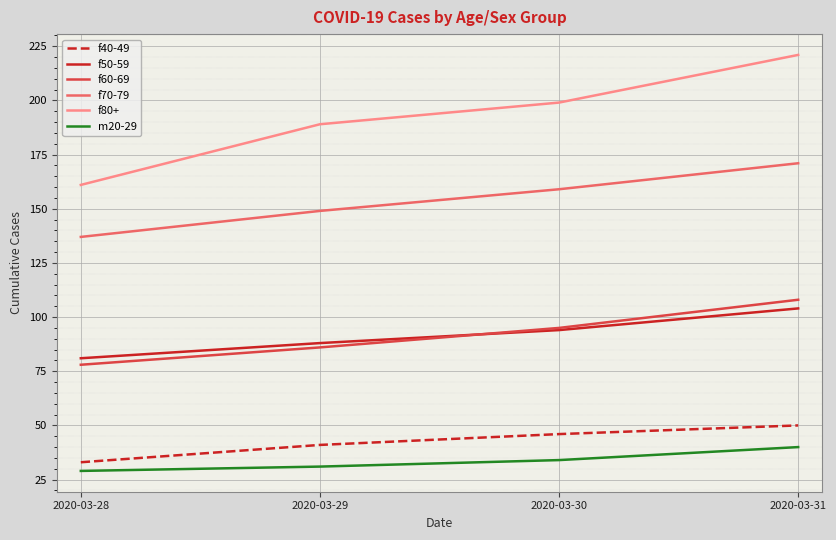

At which category is the sum across all series the highest?

2020-03-31